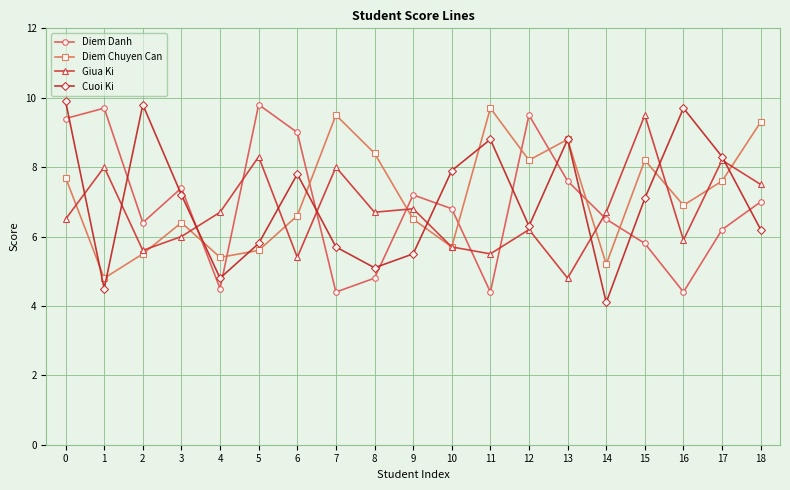

Where is the first local maximum for Cuoi Ki?

2